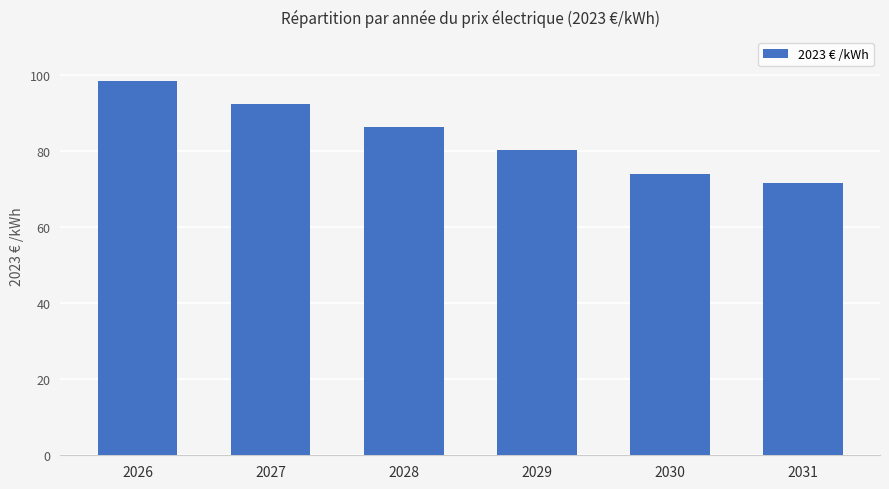

Is it true that the value at 2027 is 92.4?

True